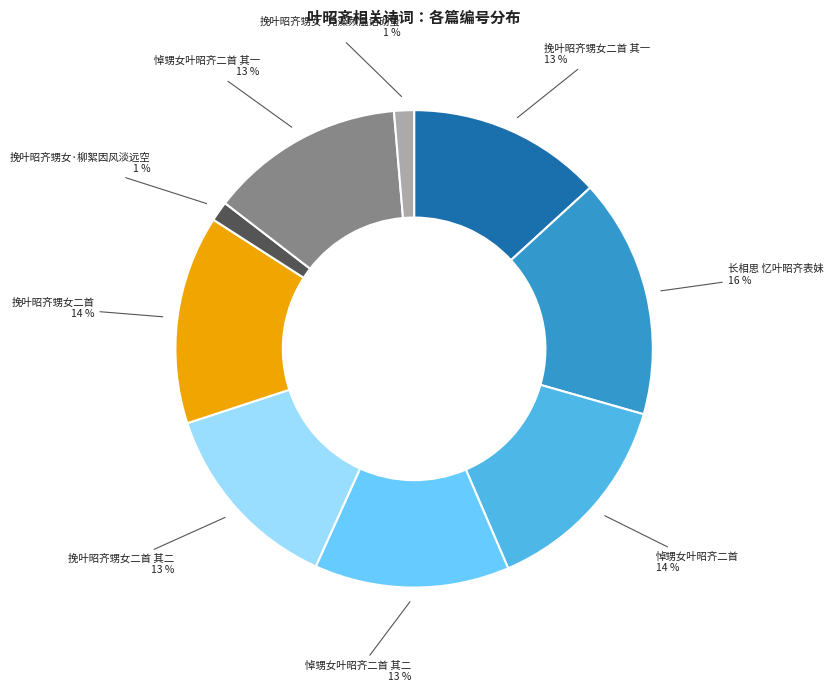

How many segments does this pie chart have?

9